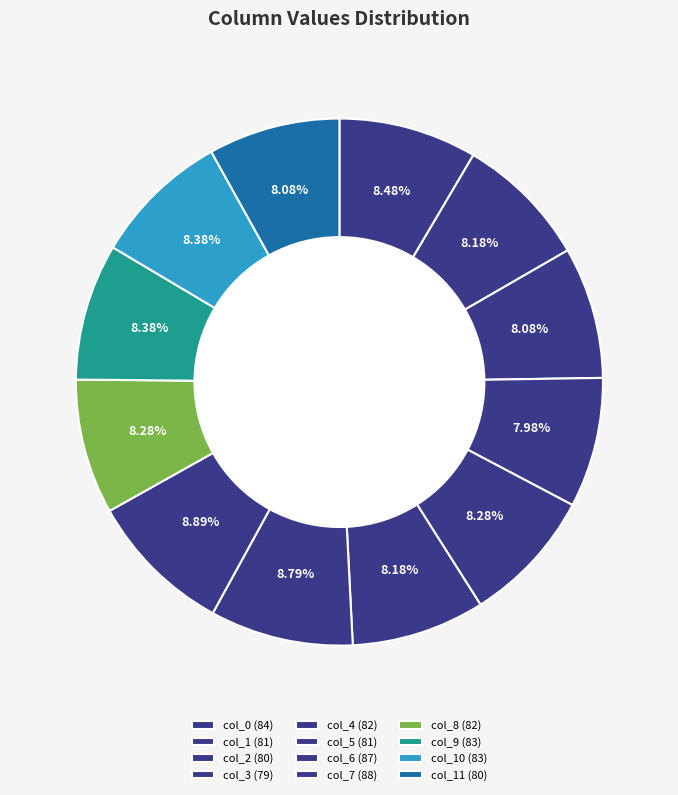

How many slices are in this pie chart?

12